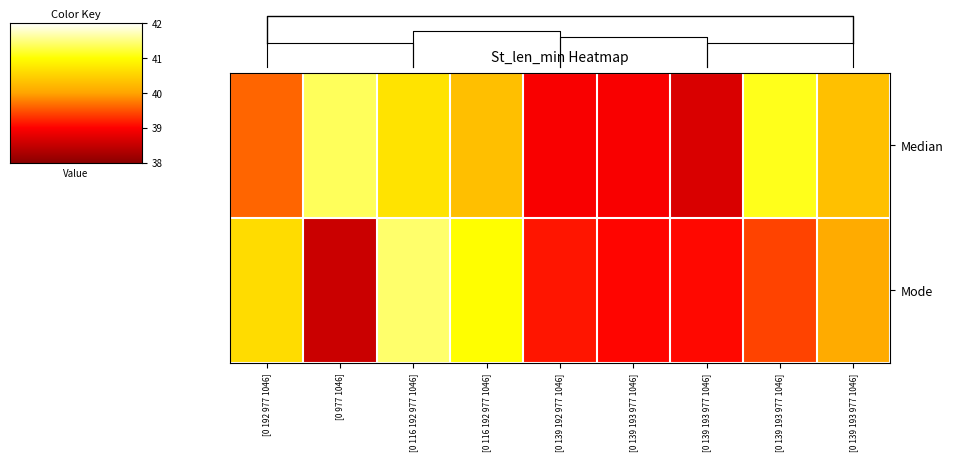

List the series in order of their peak value, lowest first.

Median, Mode